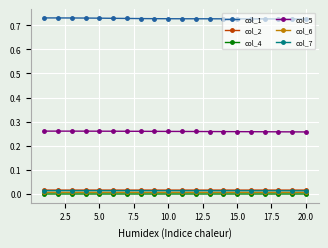

True or false: col_4 and col_7 intersect in this chart.

False